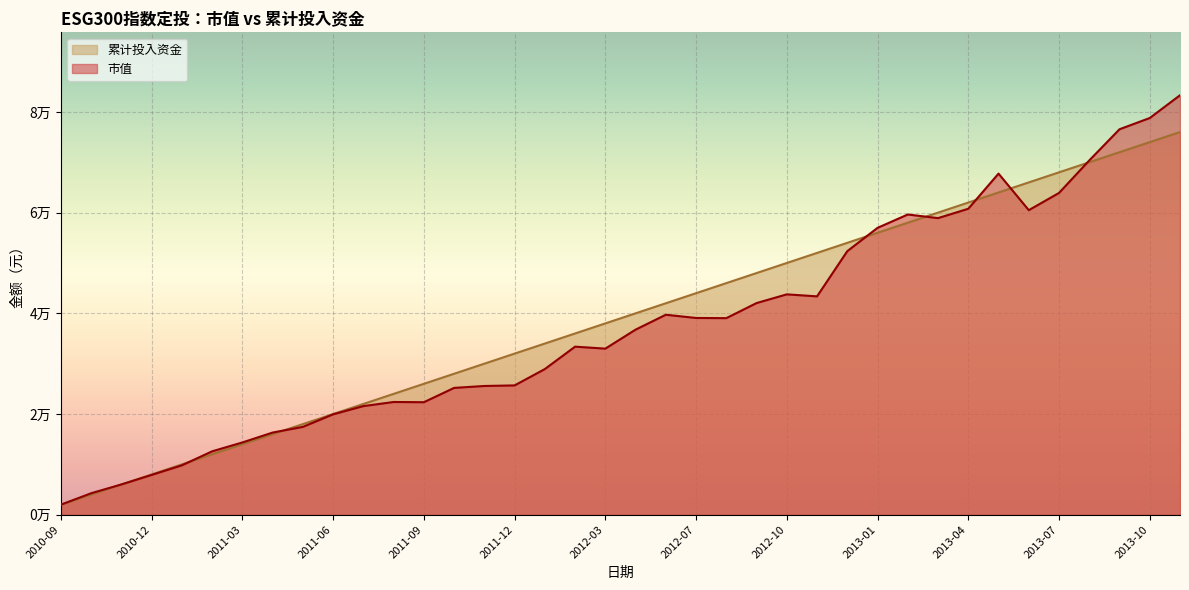

What is the label of the 3rd point from the left?

2010-11